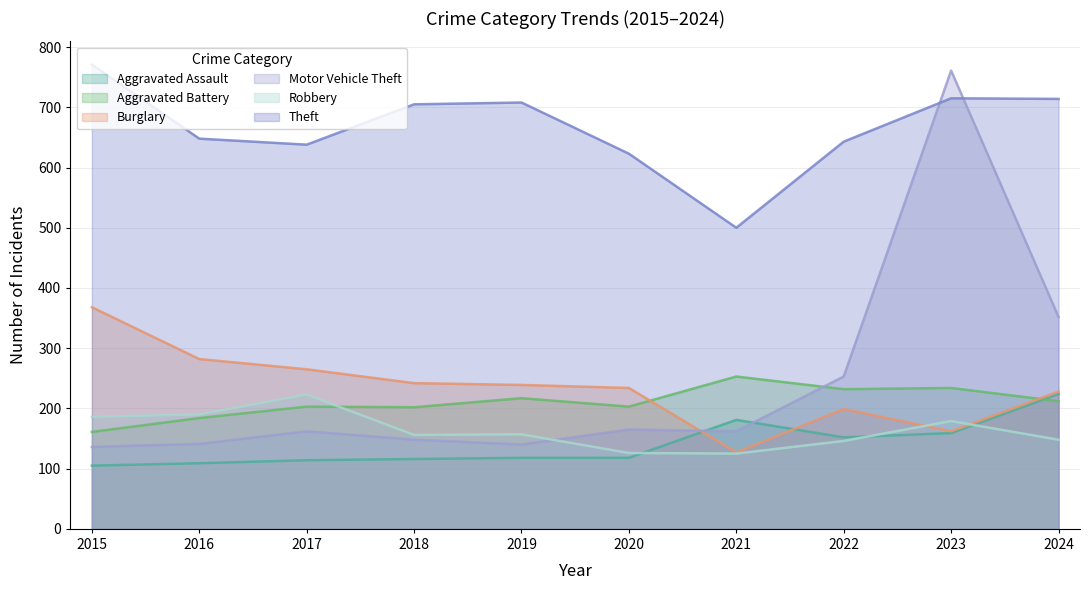

What is the difference between the highest and lowest values at 2015?

666